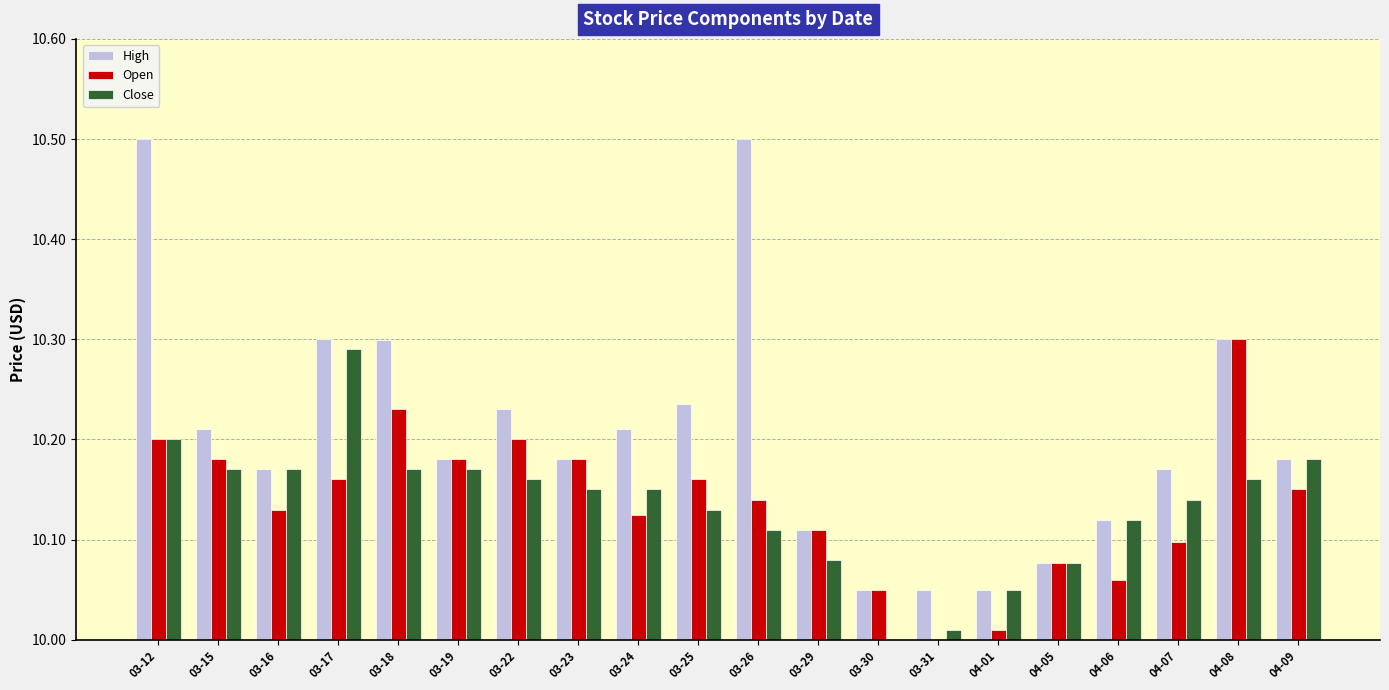

Which series has the largest range (max minus min)?

High